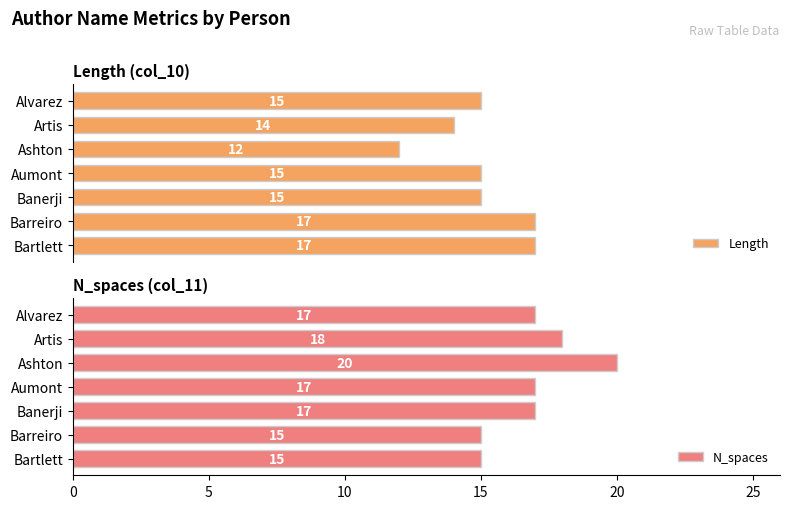

How many categories are shown in the chart?

7